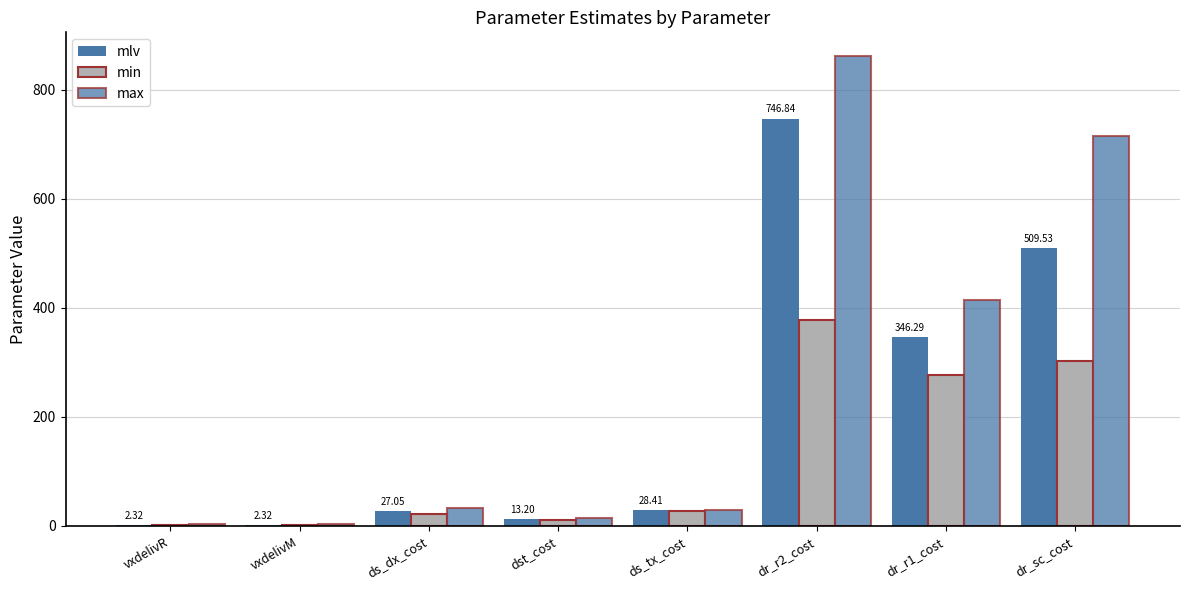

How many values in the mlv series exceed 28?

4